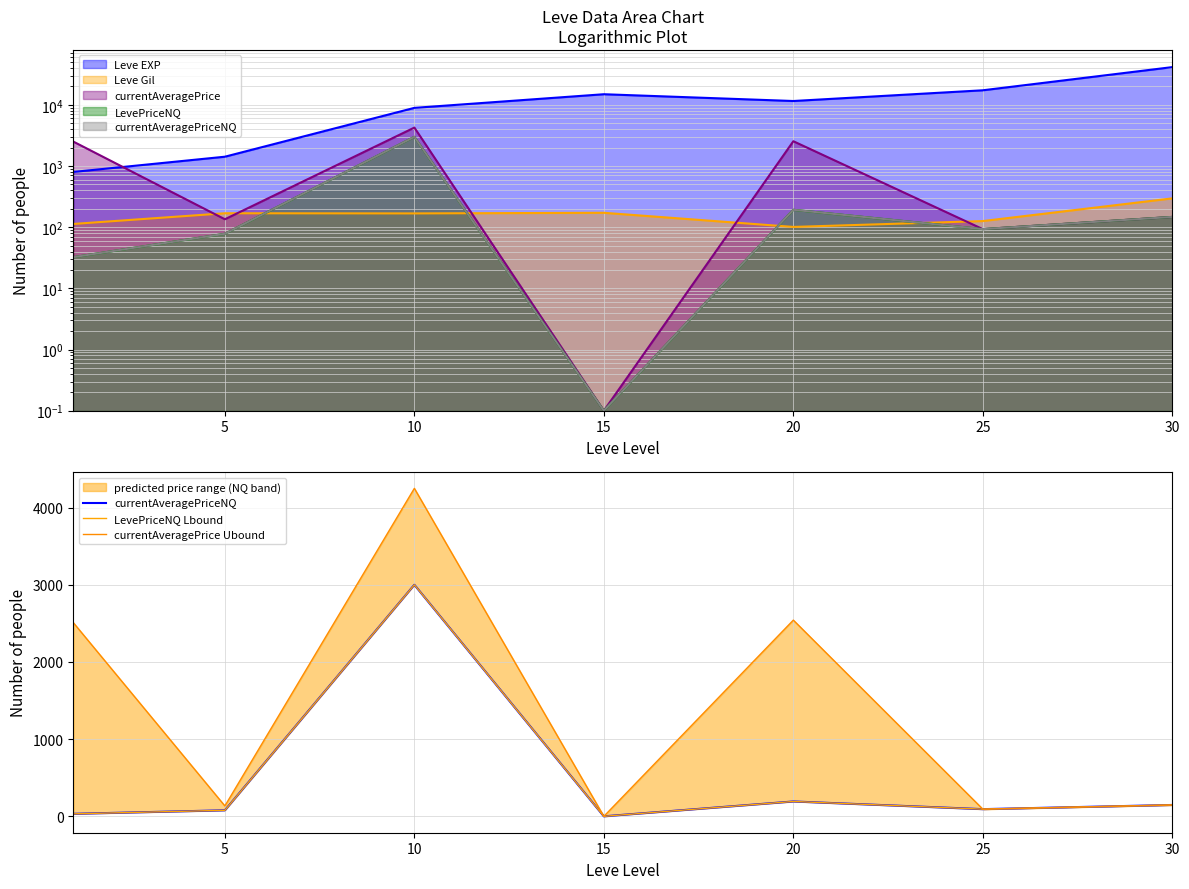

Is it true that LevePriceNQ Lbound equals 49.8 at 5?

False